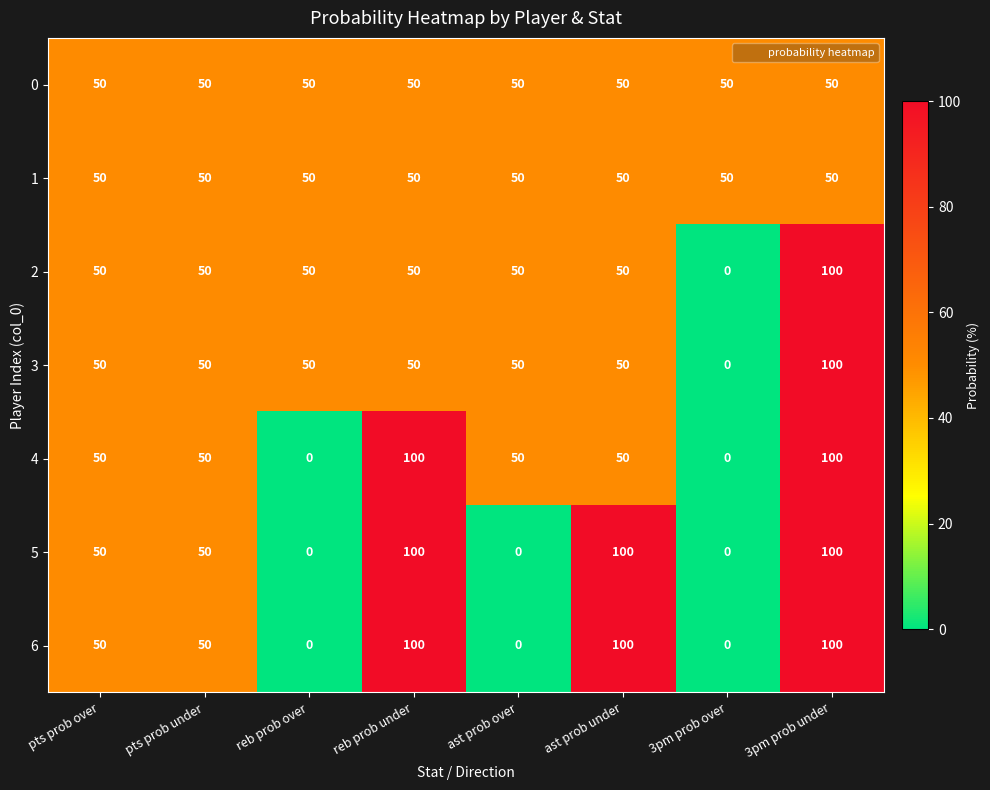

At how many categories does at least one series exceed 99?

3